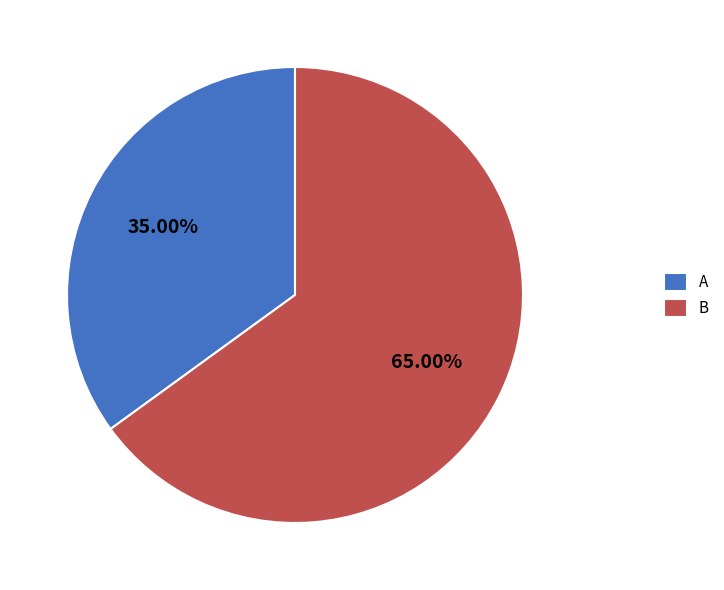

Which has a higher value, A or B?

B